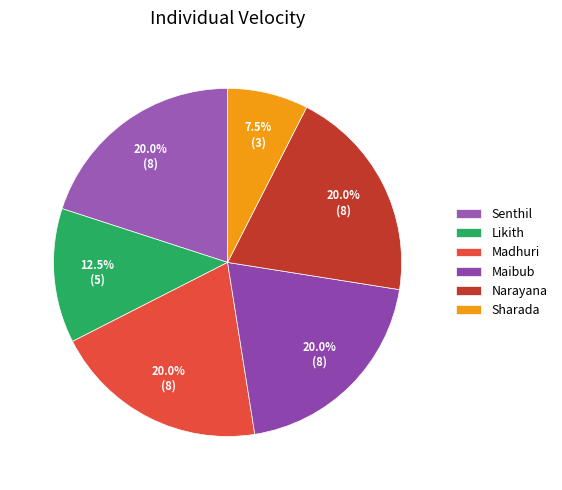

Which slice is the smallest?

Sharada